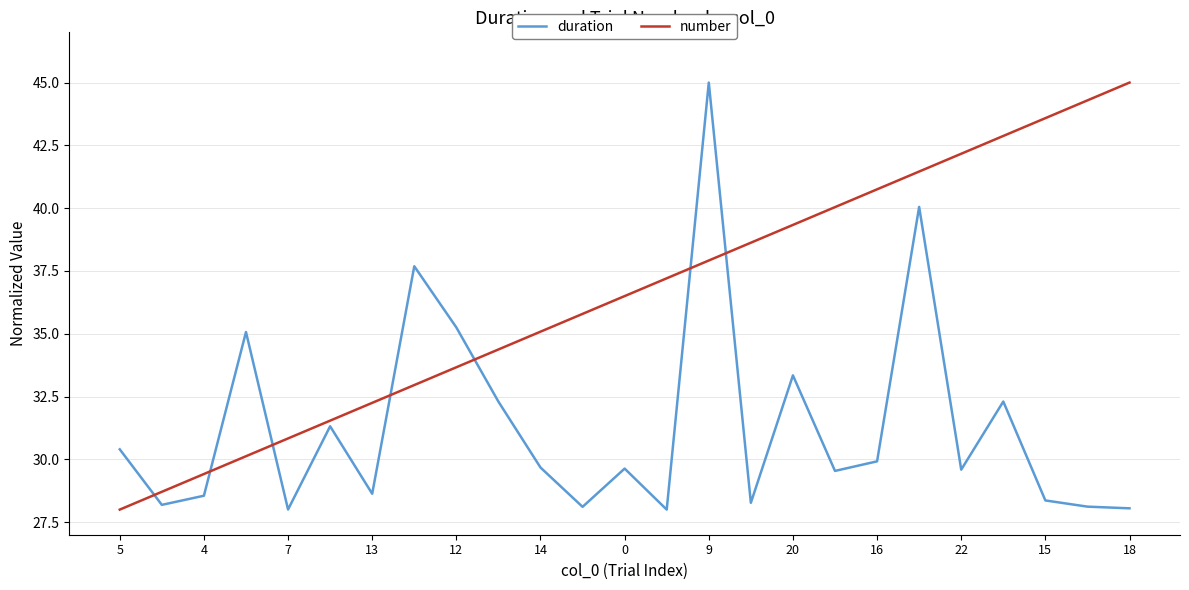

What is the highest value of the duration series?

45.0